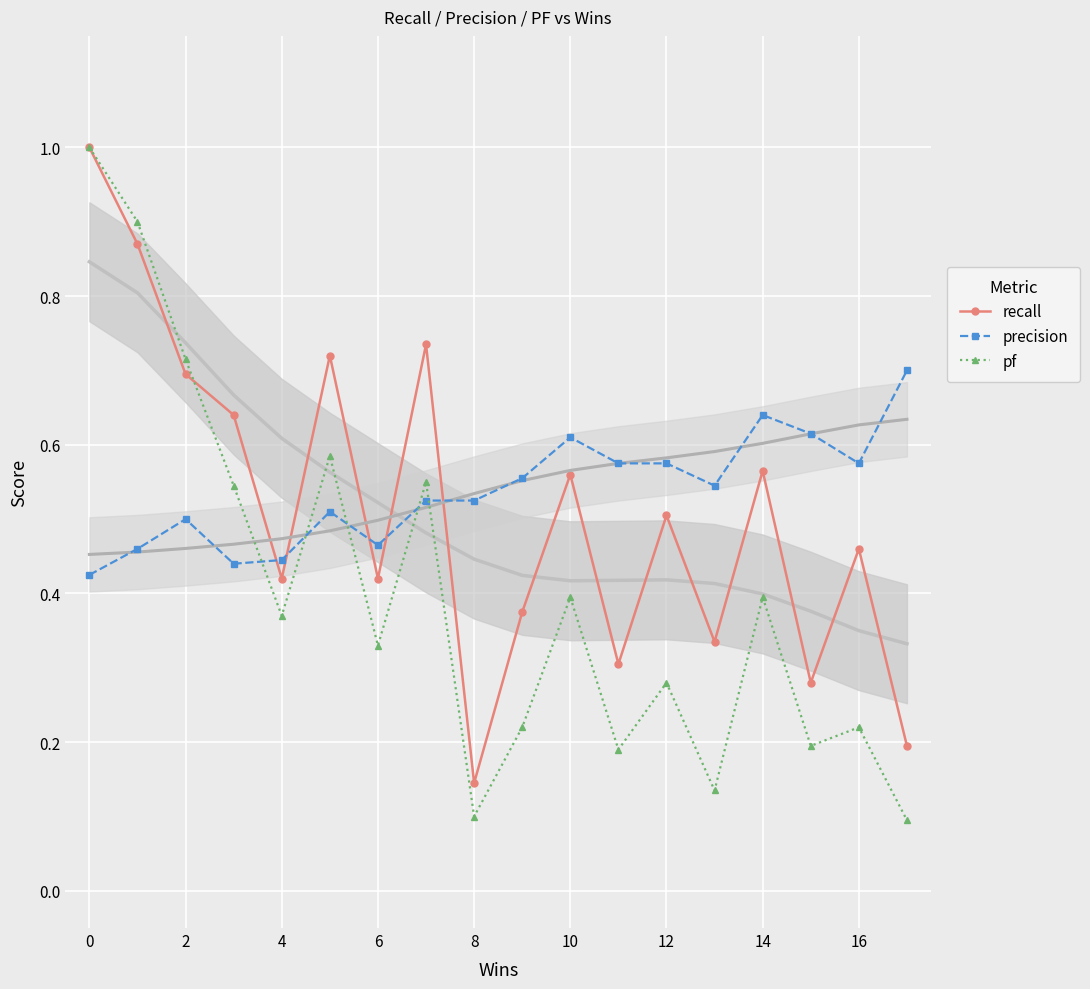

How many recall values are between 0 and 1?

18